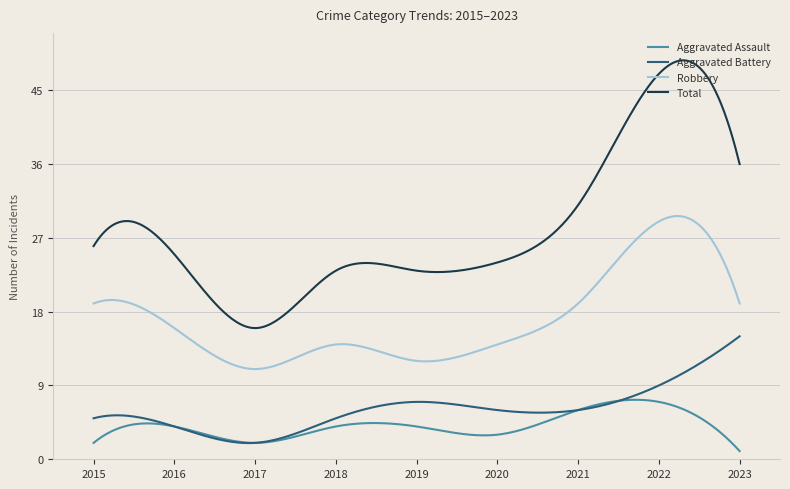

Which series has the largest range (max minus min)?

Total